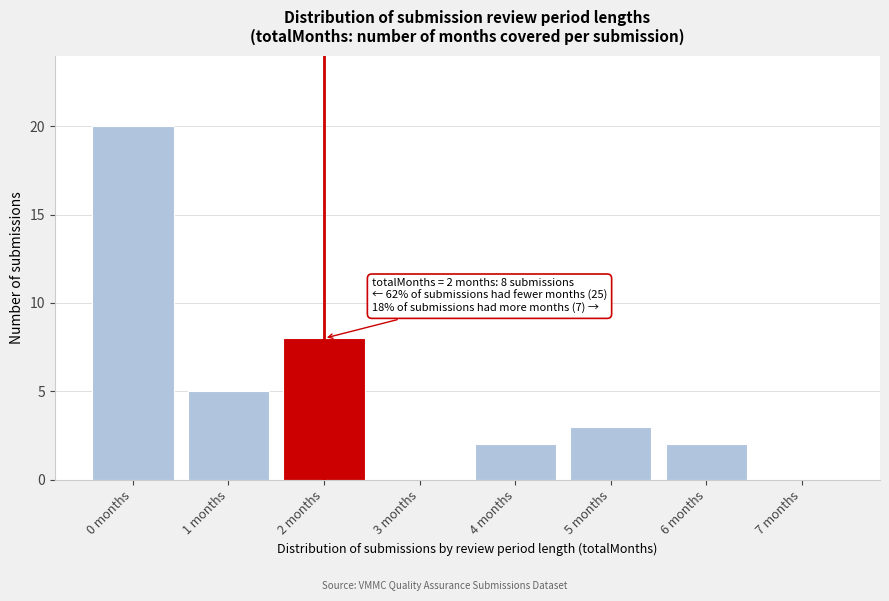

Reading left to right, what are all the values shown in this chart?

0 months=20	1 months=5	2 months=8	3 months=0	4 months=2	5 months=3	6 months=2	7 months=0